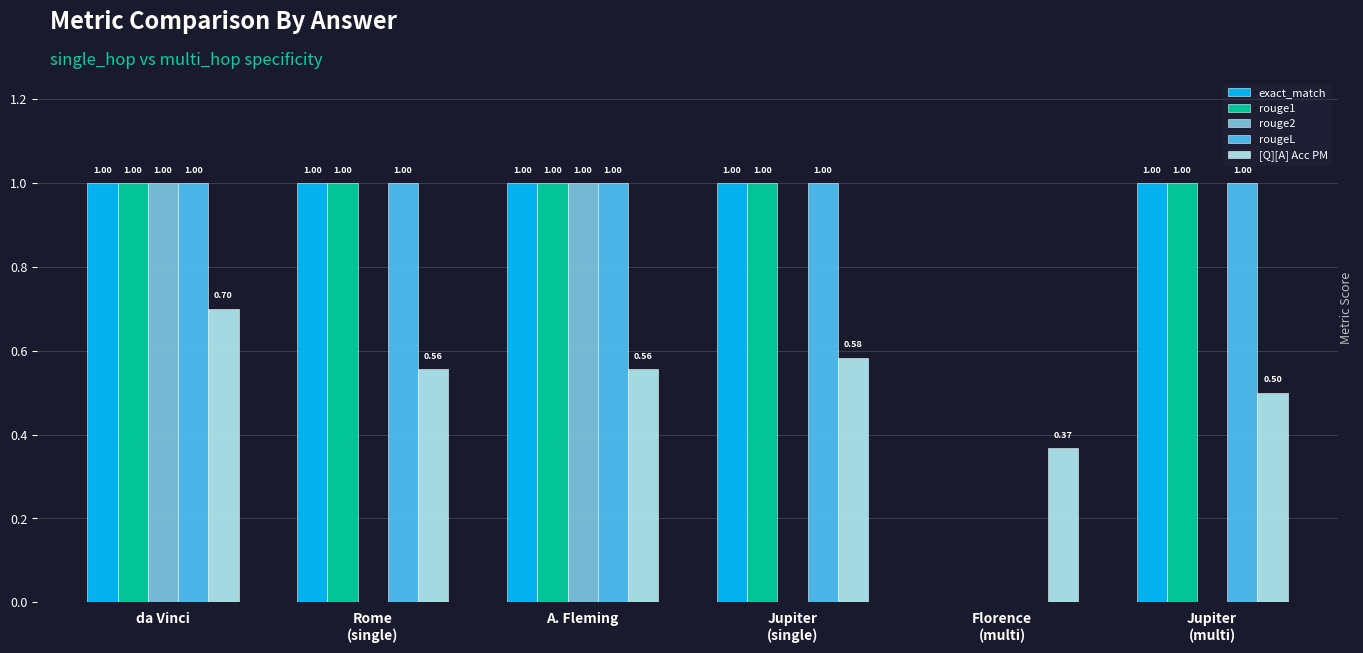

What is the sum of all rouge2 values?

2.0